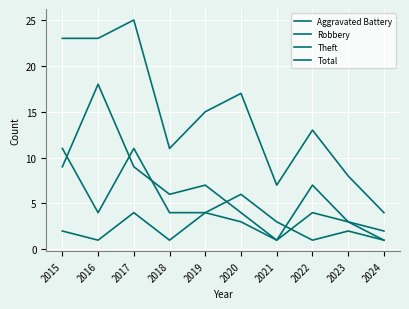

Between 2018 and 2024, which is larger?

2018